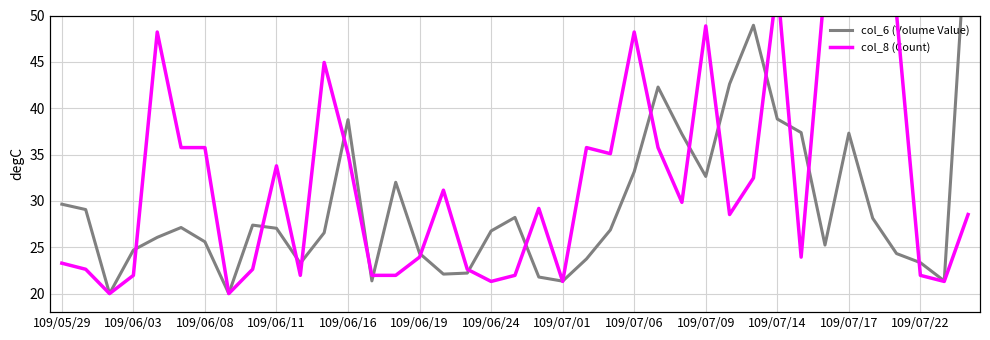

True or false: col_6 (Volume Value) has more than 2 interior local peaks.

True